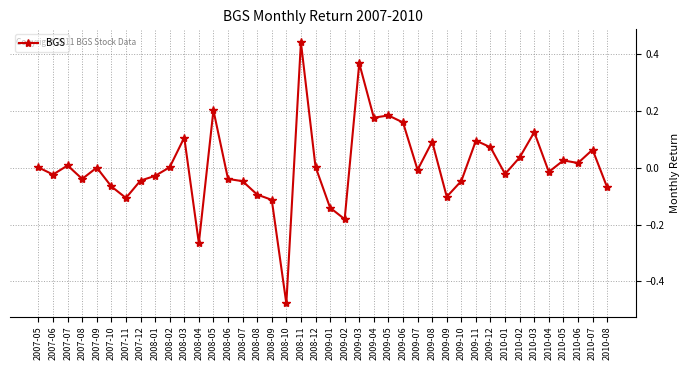

Is this an area chart (filled region under the line)?

No